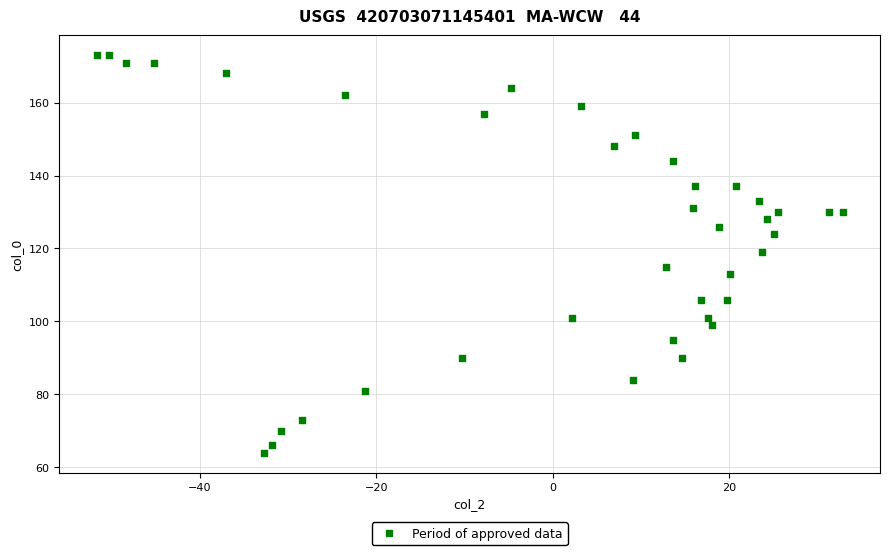

What is the range of Y values (max minus min)?

109